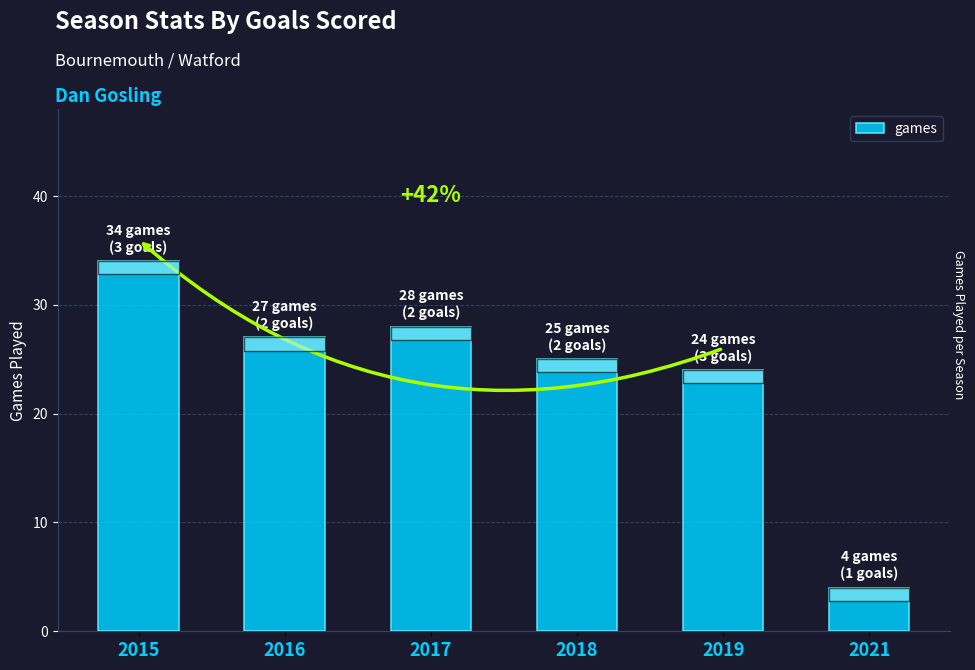

What is the change in value from 2015 to 2017?

-6